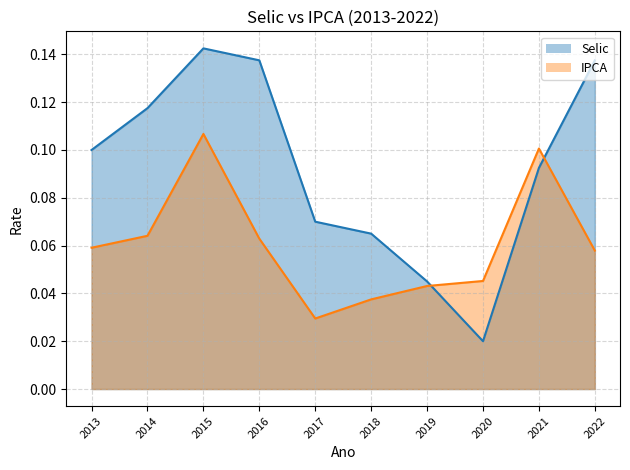

True or false: IPCA_line and Selic_line cross at least once.

True